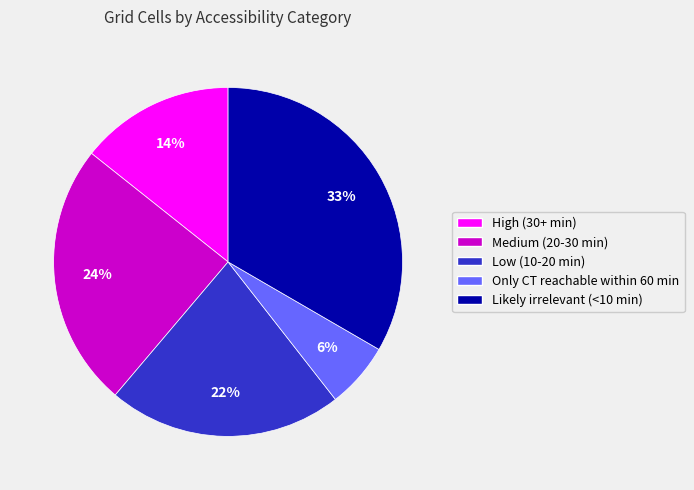

Approximately how many times larger is the value at Medium (20-30 min) compared to High (30+ min)?

1.7